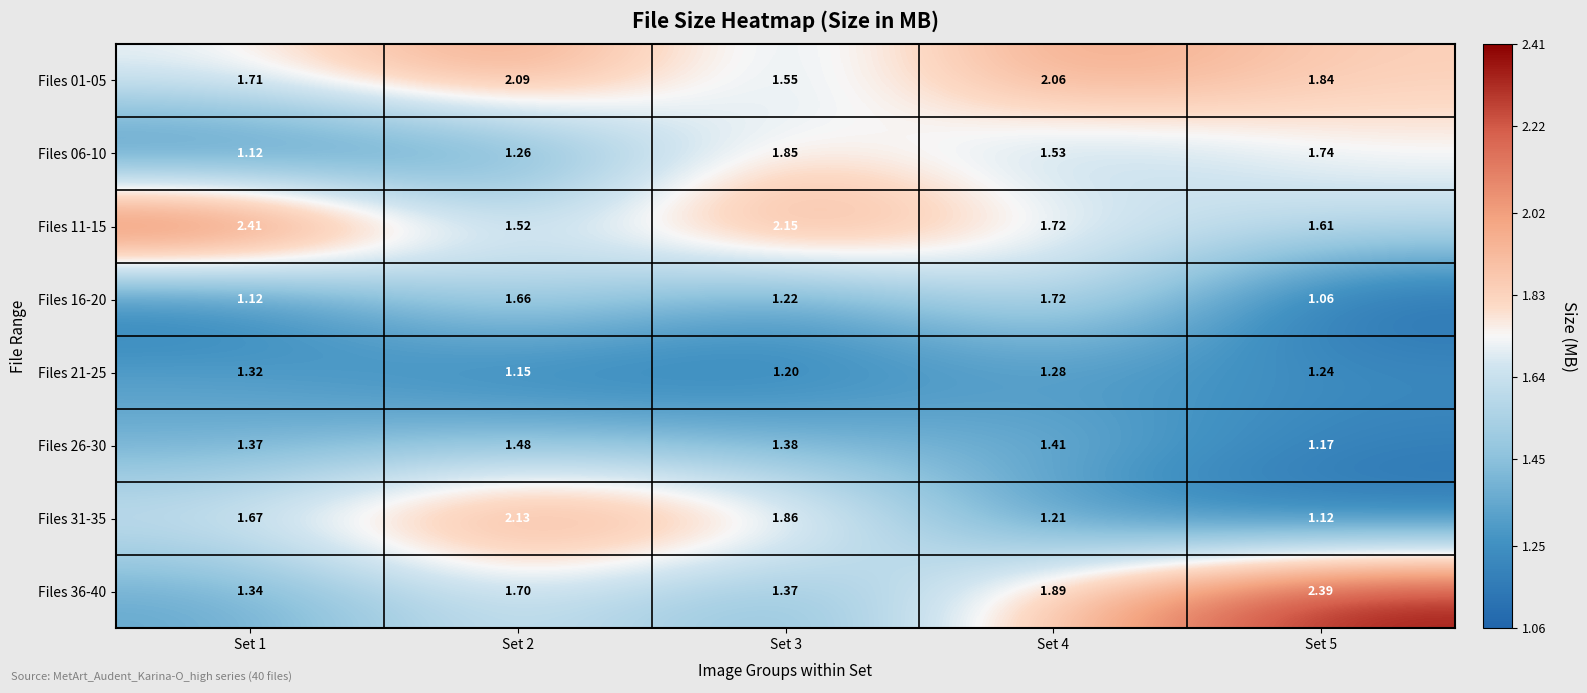

Is the value of Files 31-35 at Set 2 greater than the value of Files 21-25 at Set 4?

Yes